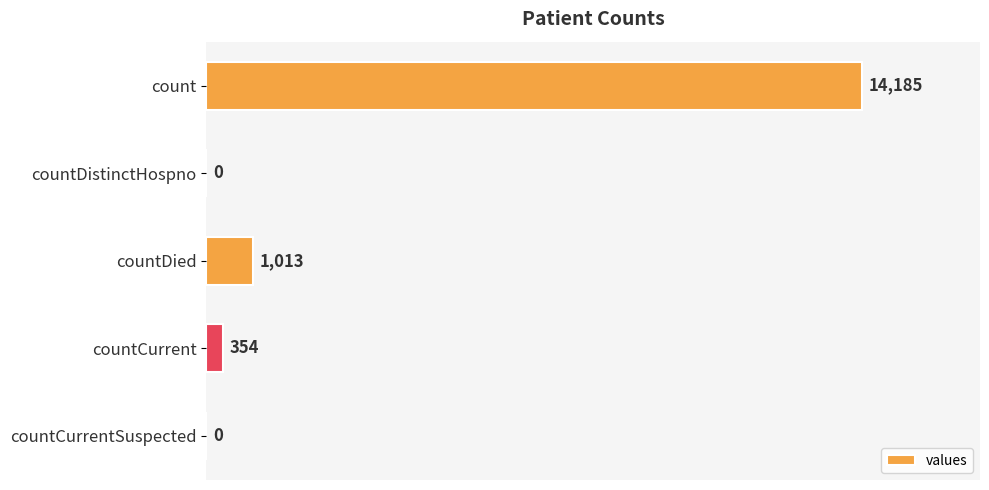

Reading top to bottom, what are all the values shown in this chart?

count=14185	countDistinctHospno=0	countDied=1013	countCurrent=354	countCurrentSuspected=0